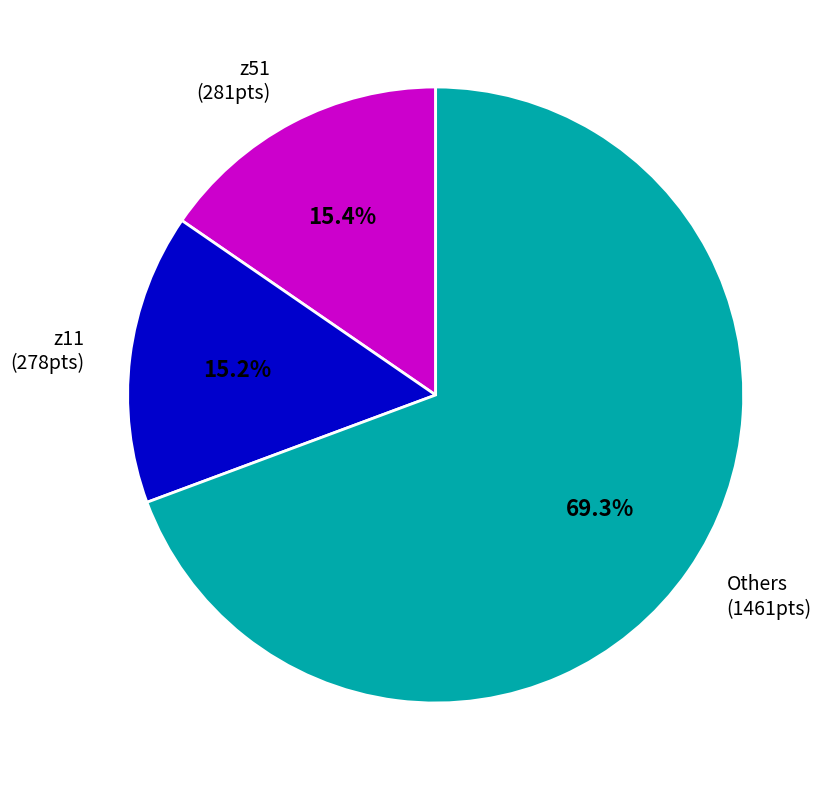

What is the largest slice in the pie chart?

Others (1461pts)